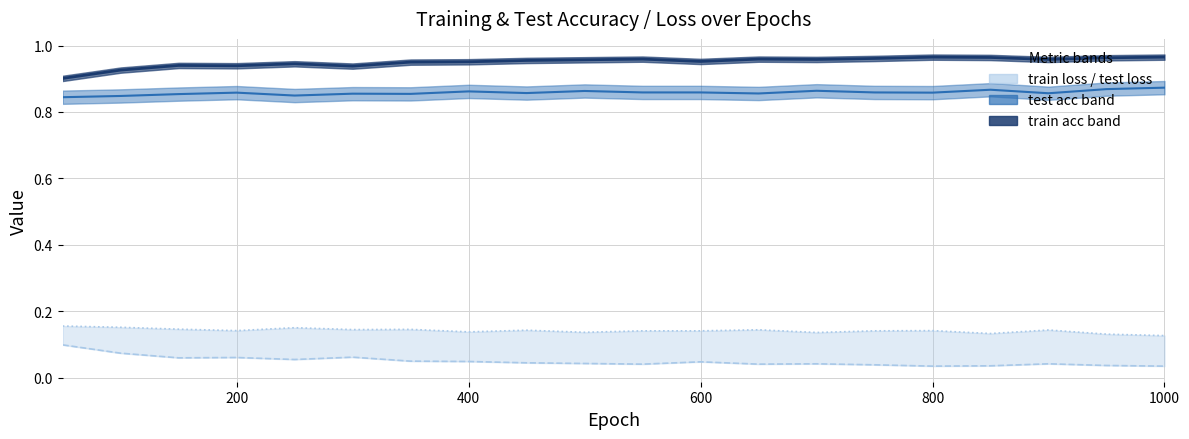

True or false: test acc and train acc cross at least once.

False